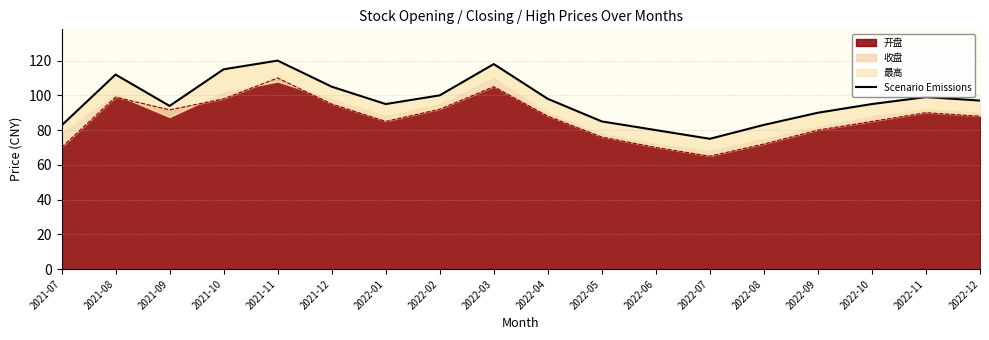

How many lines are shown in the chart?

1